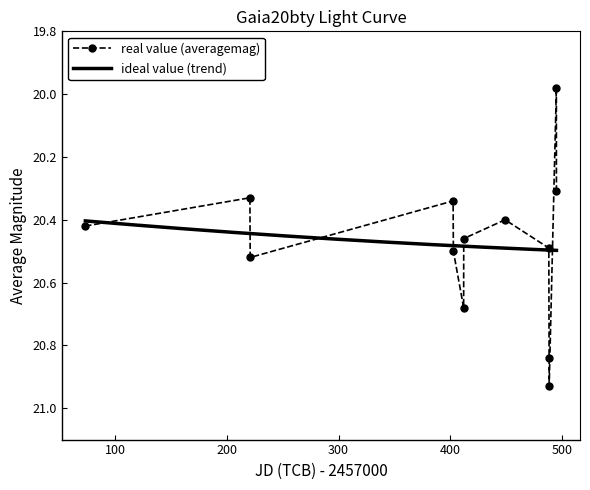

True or false: real value (averagemag) has more than 1 points higher than both neighbors.

True